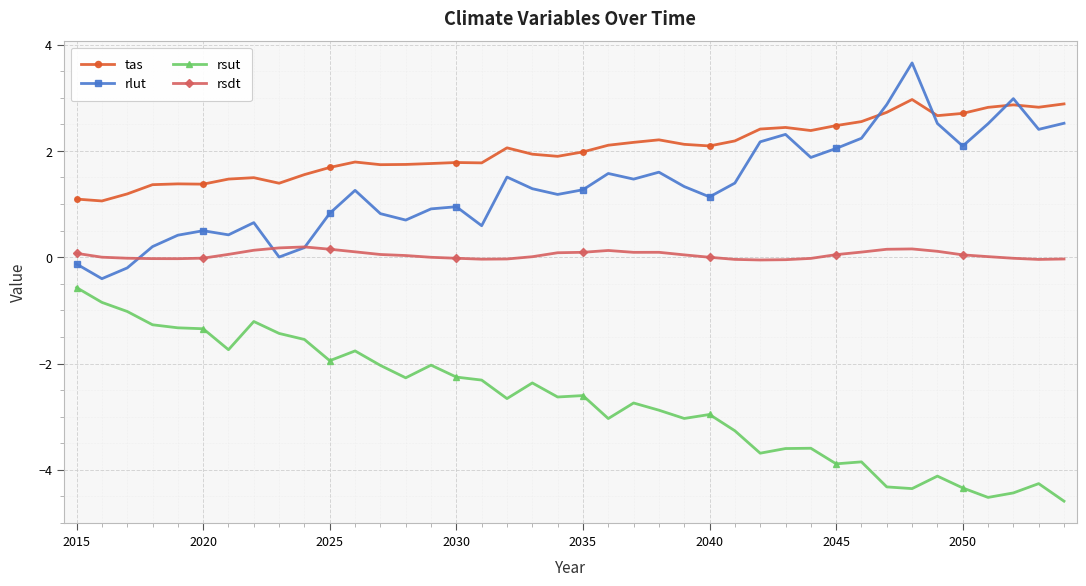

True or false: rsut and rlut intersect in this chart.

False